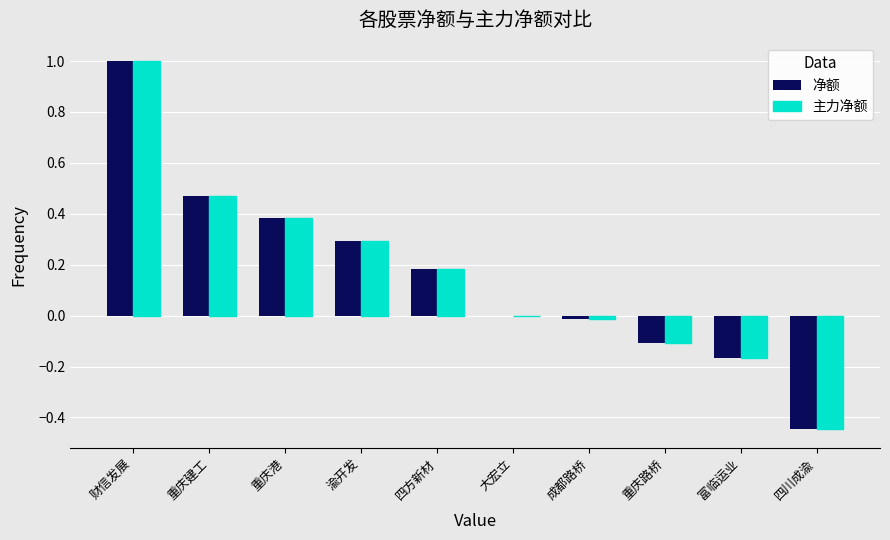

At which label does 主力净额 reach its peak?

财信发展